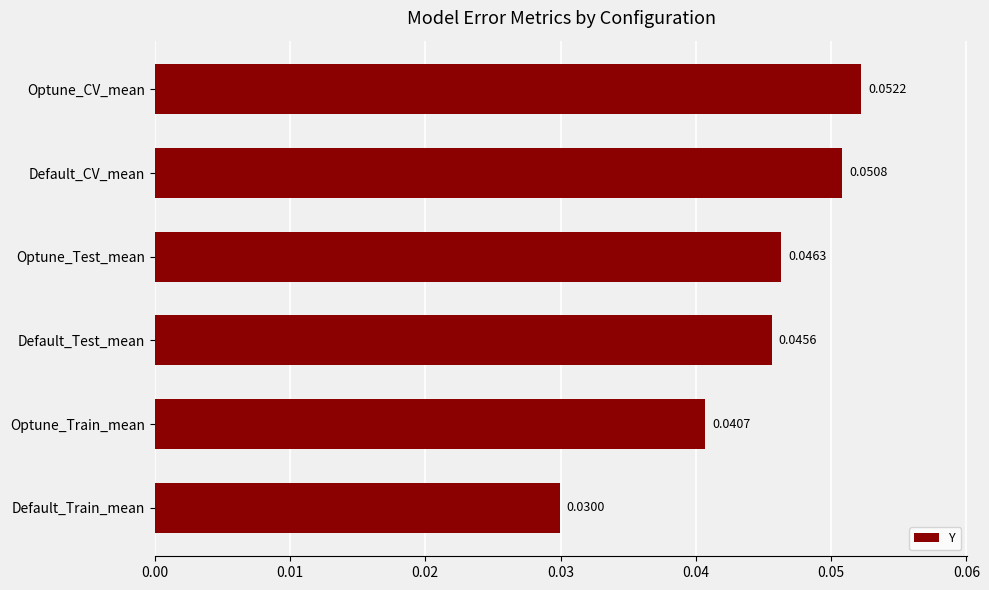

Which label corresponds to the largest value in the chart?

Optune_CV_mean